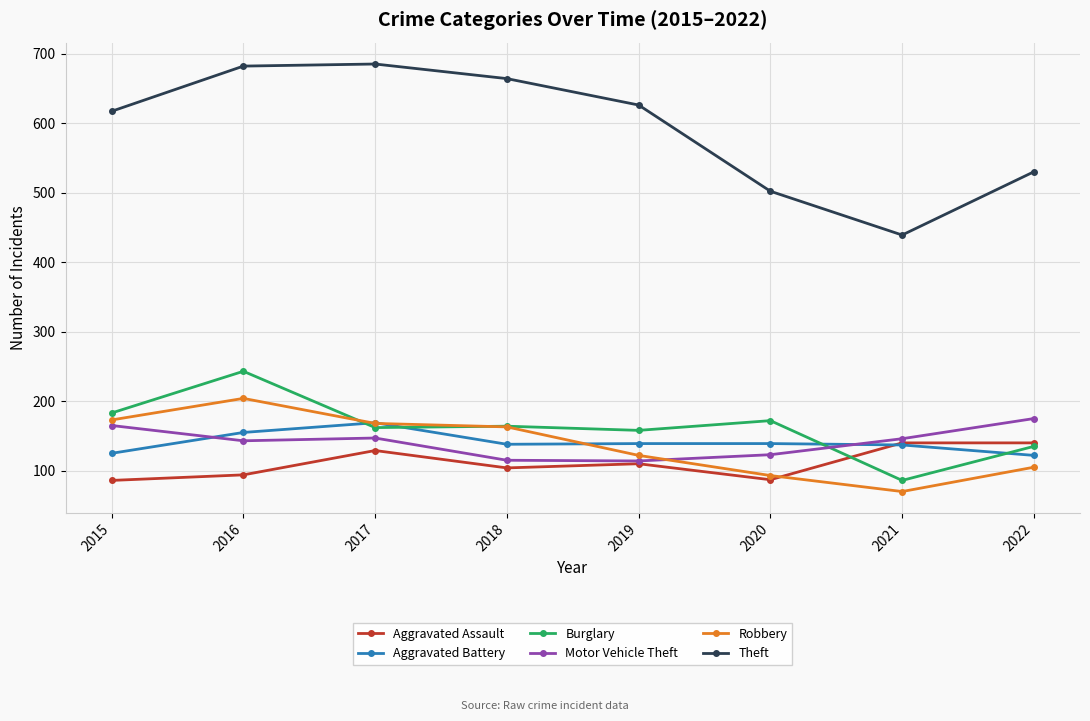

What is the value of the Aggravated Battery point at the 4th from the left?

138